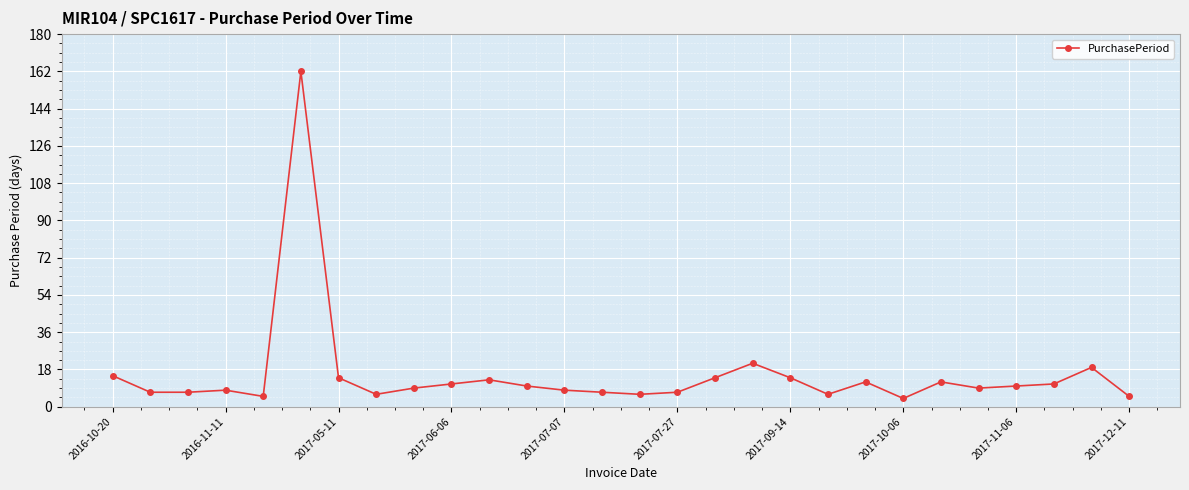

What is the smallest value displayed?

4